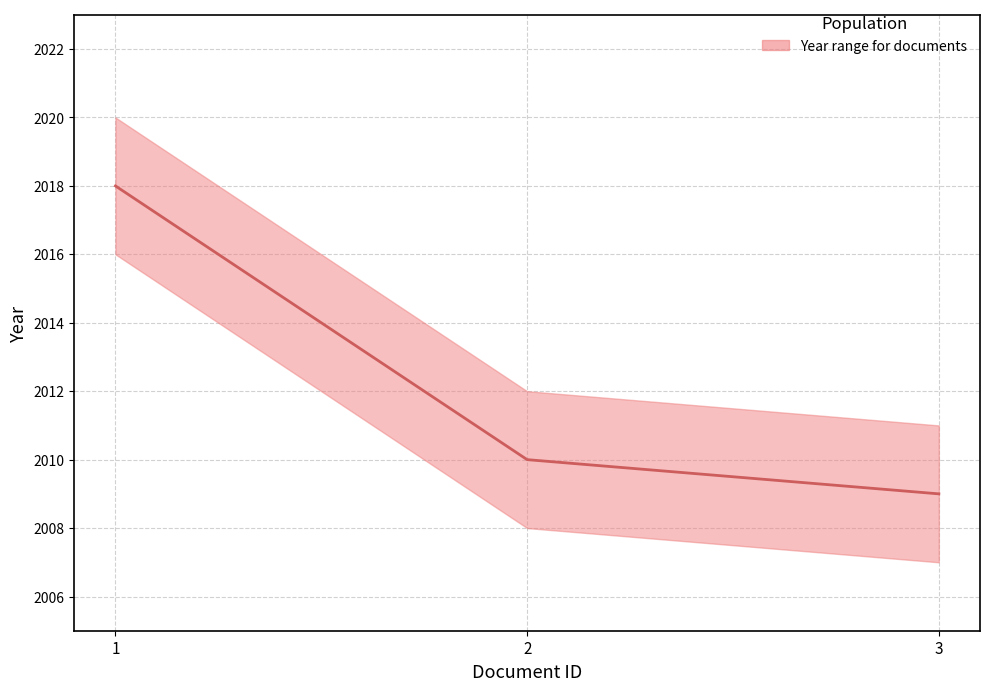

List the labels in order of value, largest first.

1, 2, 3